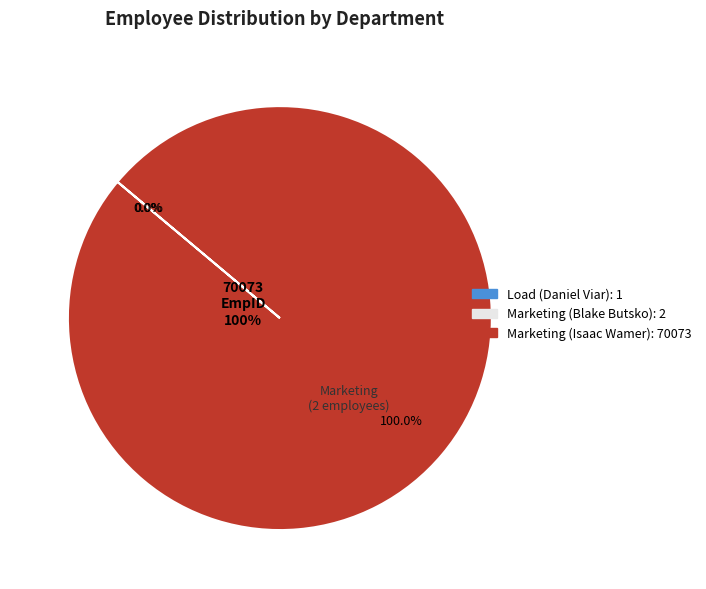

Count the number of slices in the pie.

3